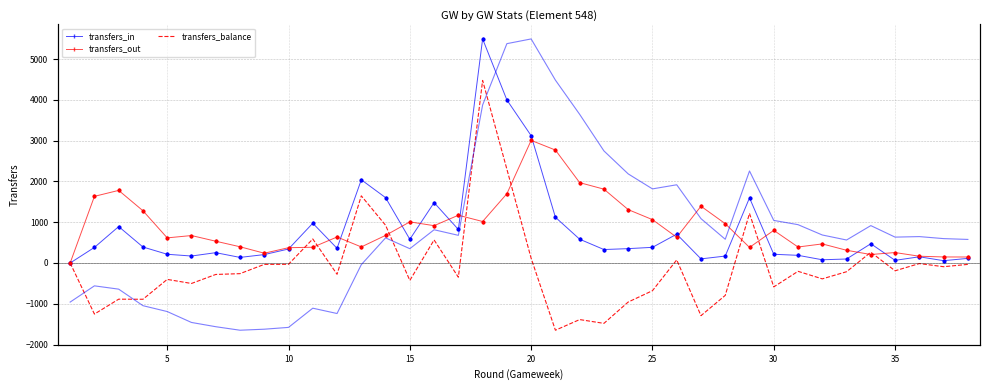

What is the maximum value for transfers_out?

3006